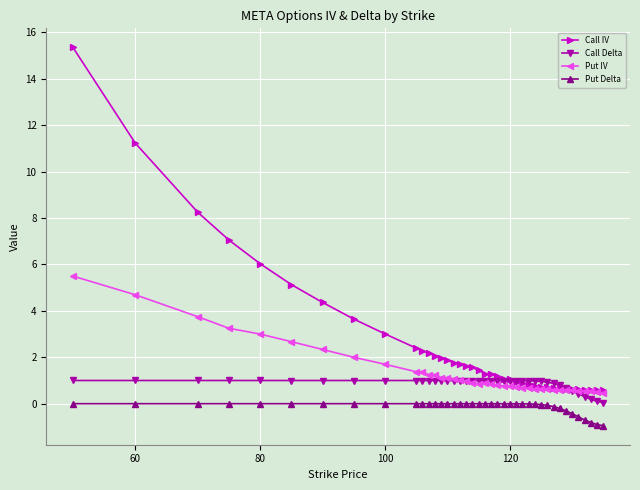

Does the chart have visible grid lines?

Yes